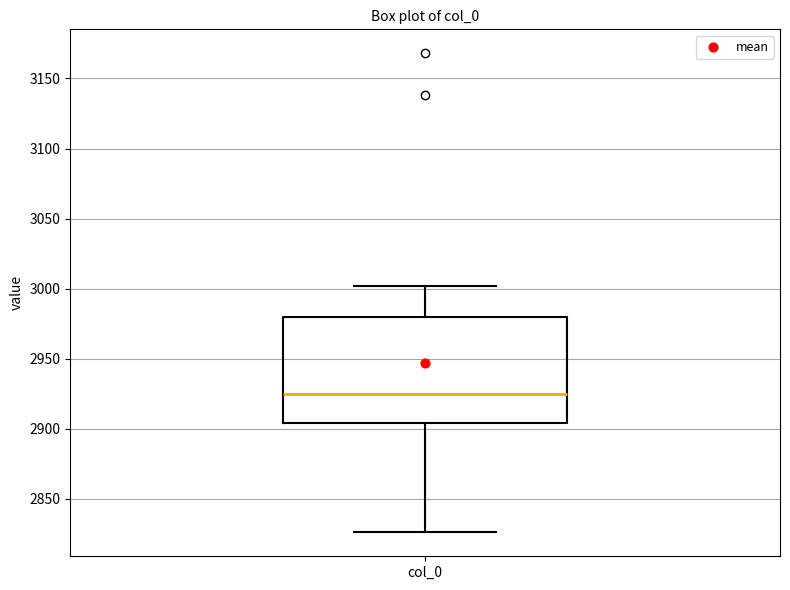

Where is the upper edge of the box for col_0 on the y-axis? The values are not printed on the chart, so give them approximately, as read against the axis.

2980